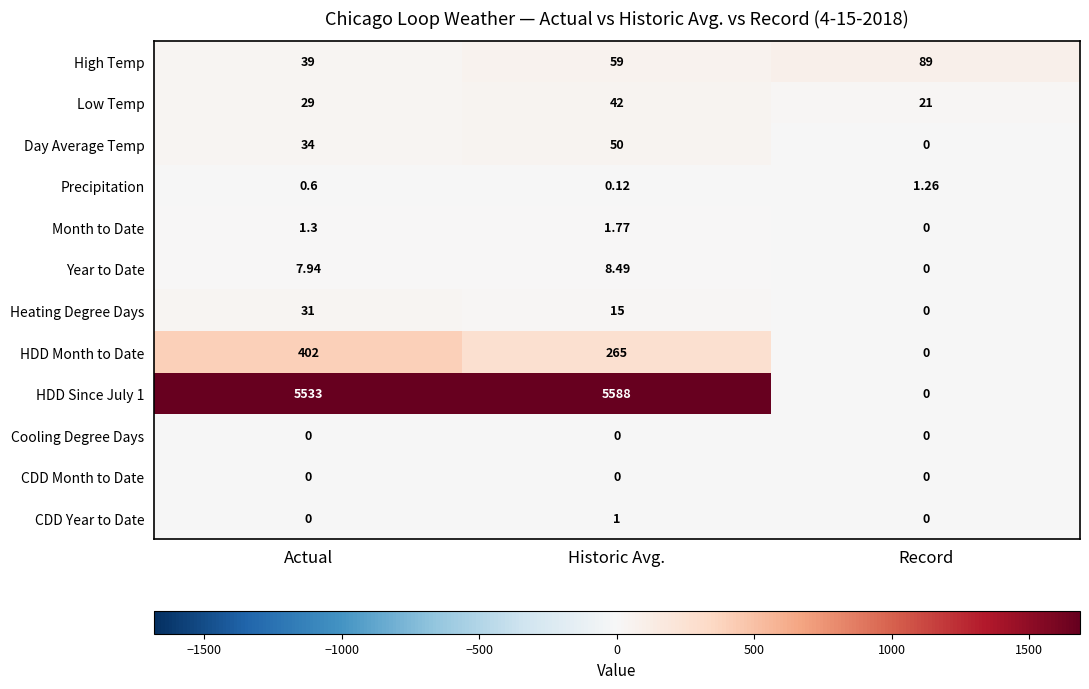

List the labels in order of HDD Month to Date value, largest first.

Actual, Historic Avg., Record